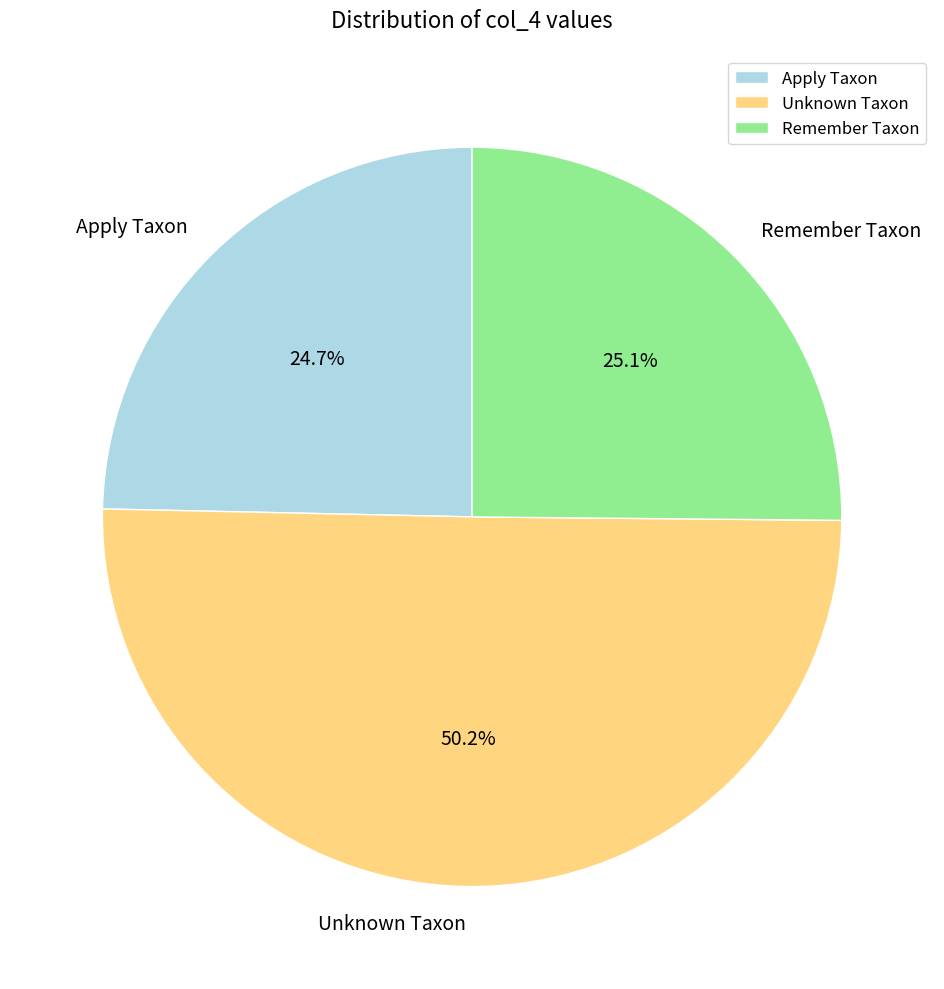

Which category has the biggest portion of the pie?

Unknown Taxon